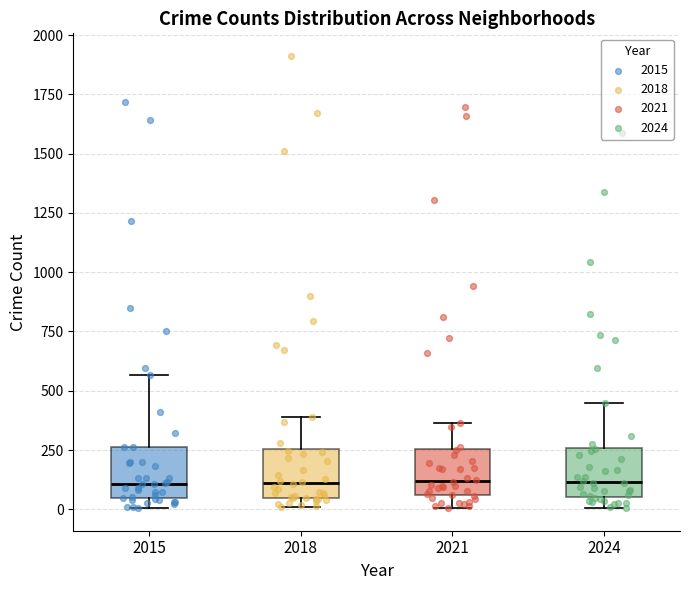

Where is the lower edge of the box at x = 2021 on the y-axis? The values are not printed on the chart, so give them approximately, as read against the axis.

50